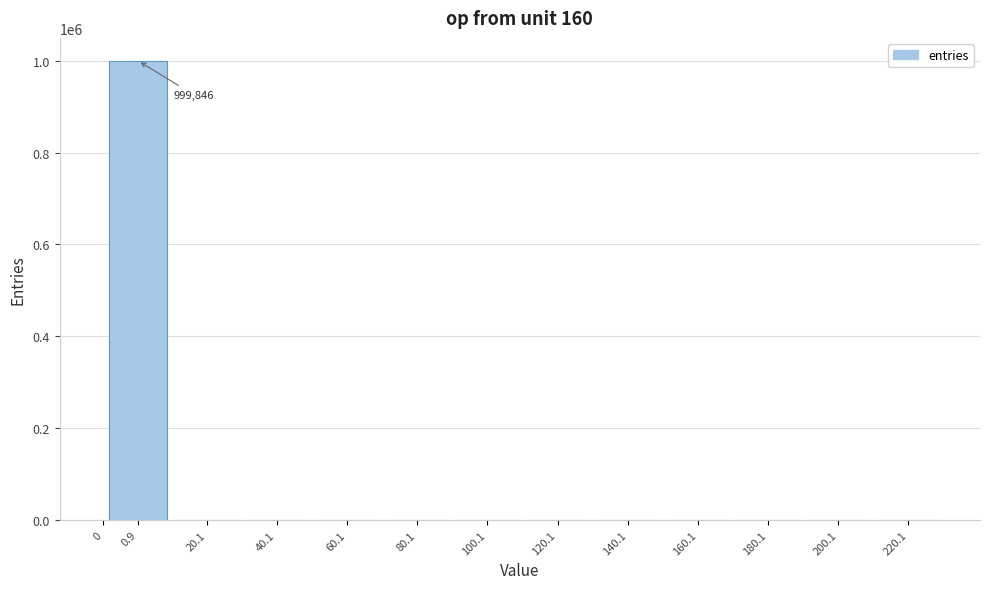

What is the sum of all values?

1000000